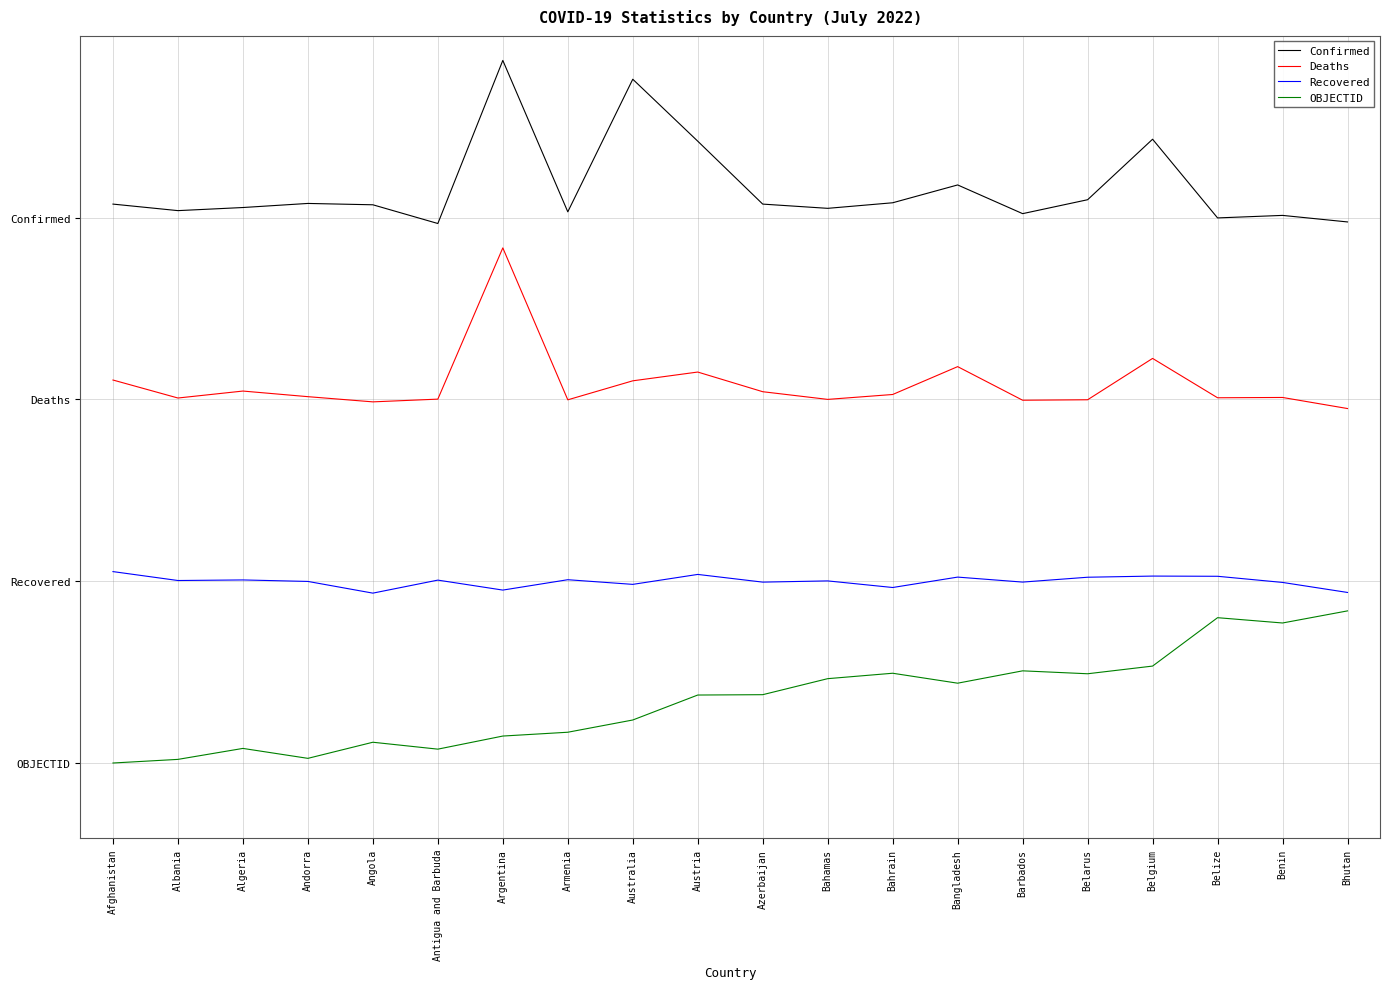

Which category has the lowest value in the OBJECTID series?

Afghanistan